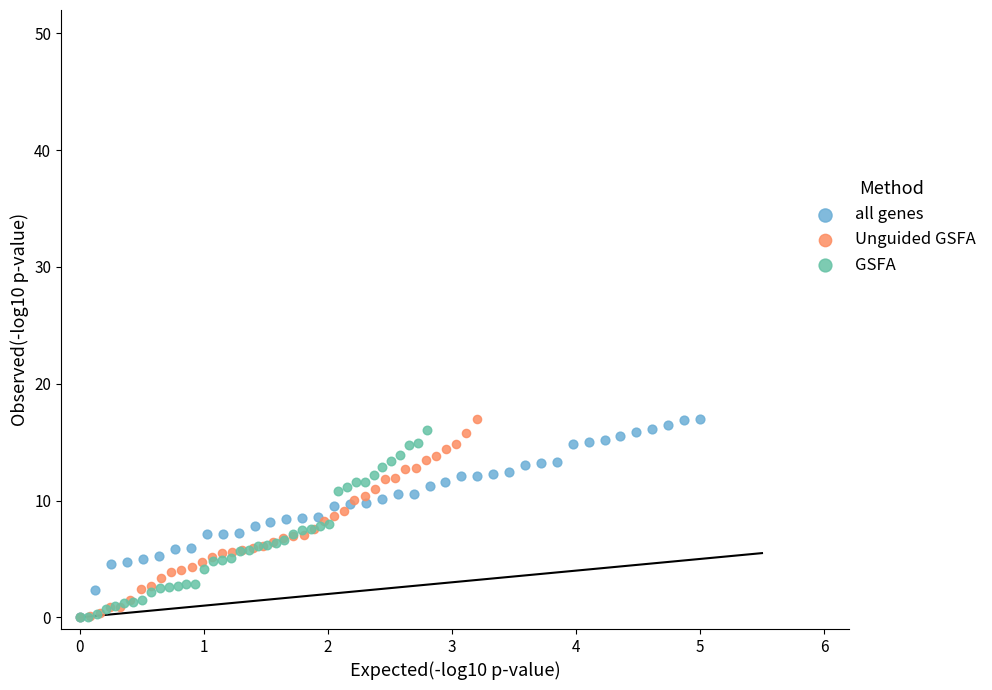

What are all the series names shown in the legend?

all genes, Unguided GSFA, GSFA